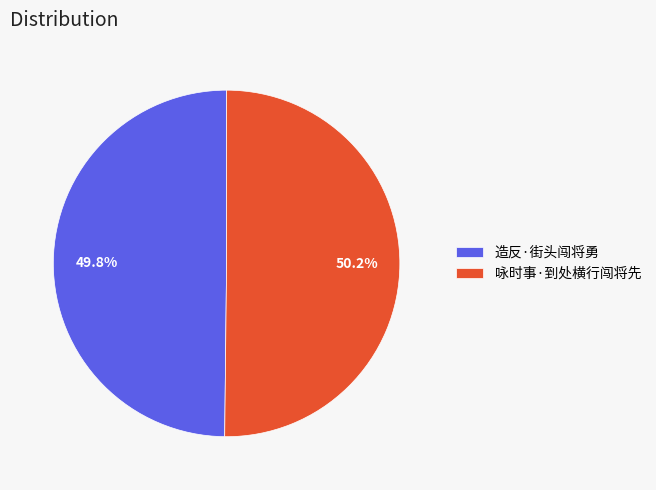

The 咏时事·到处横行闯将先 slice represents 50% of the pie. True or false?

True